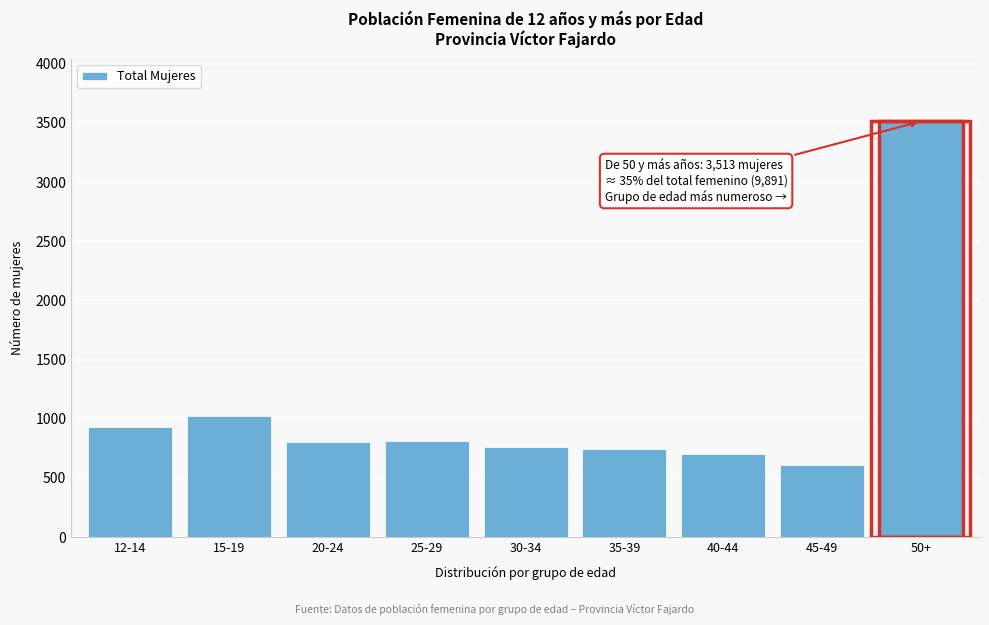

Where is the data nearest to the value 2060?

15-19